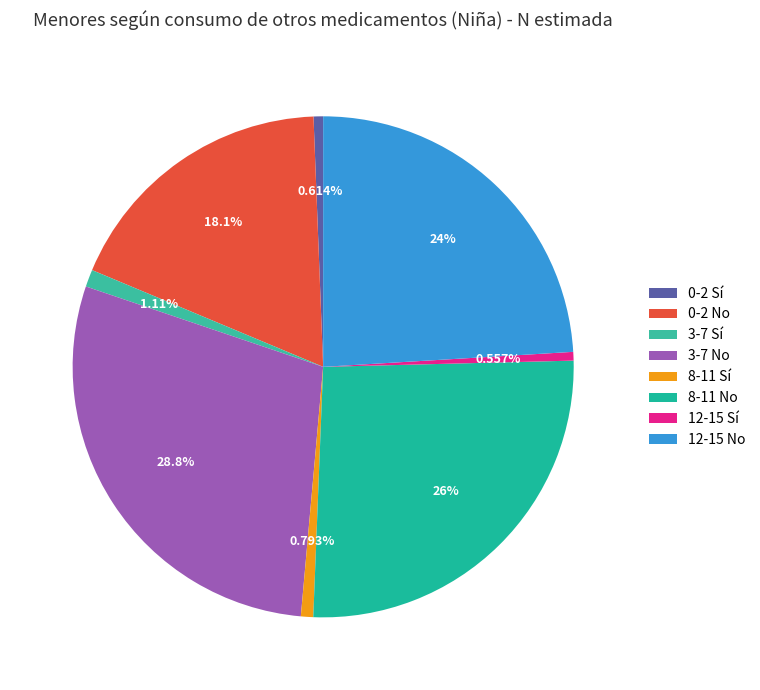

What is the largest slice in the pie chart?

3-7 No